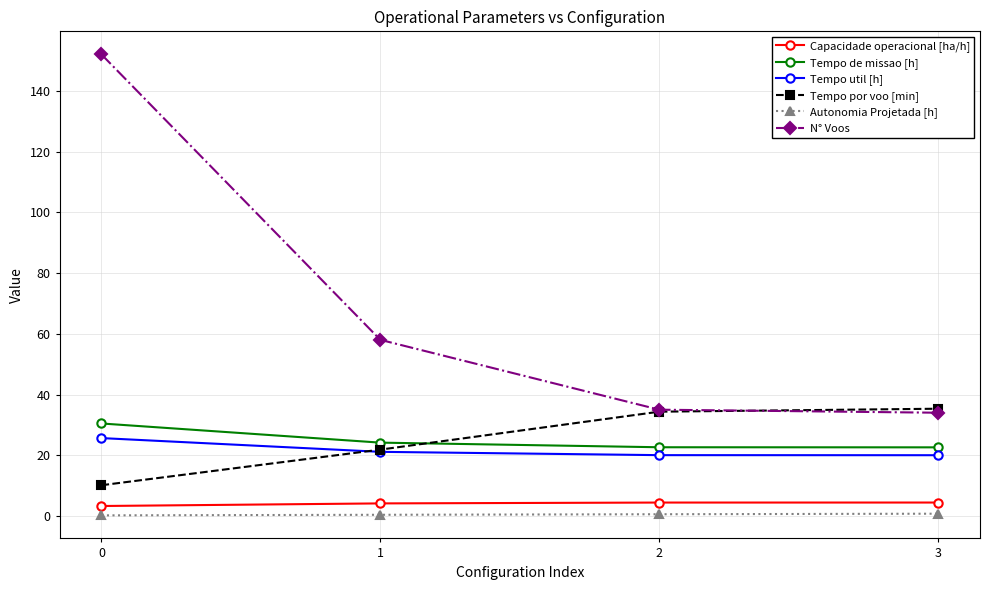

The Tempo de missao [h] series shows 49.4 at 0. True or false?

False